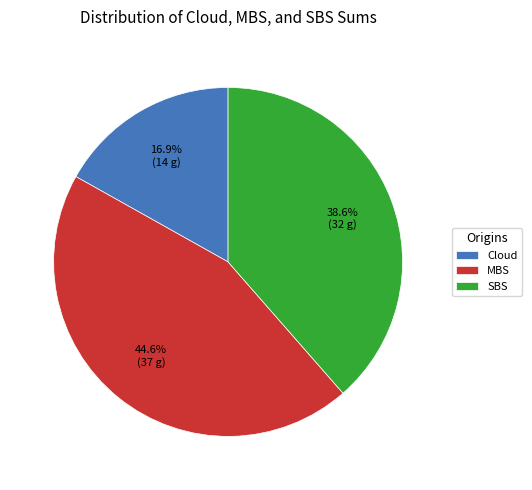

To the nearest percent, what is the difference between the Cloud and SBS slice percentages?

22%